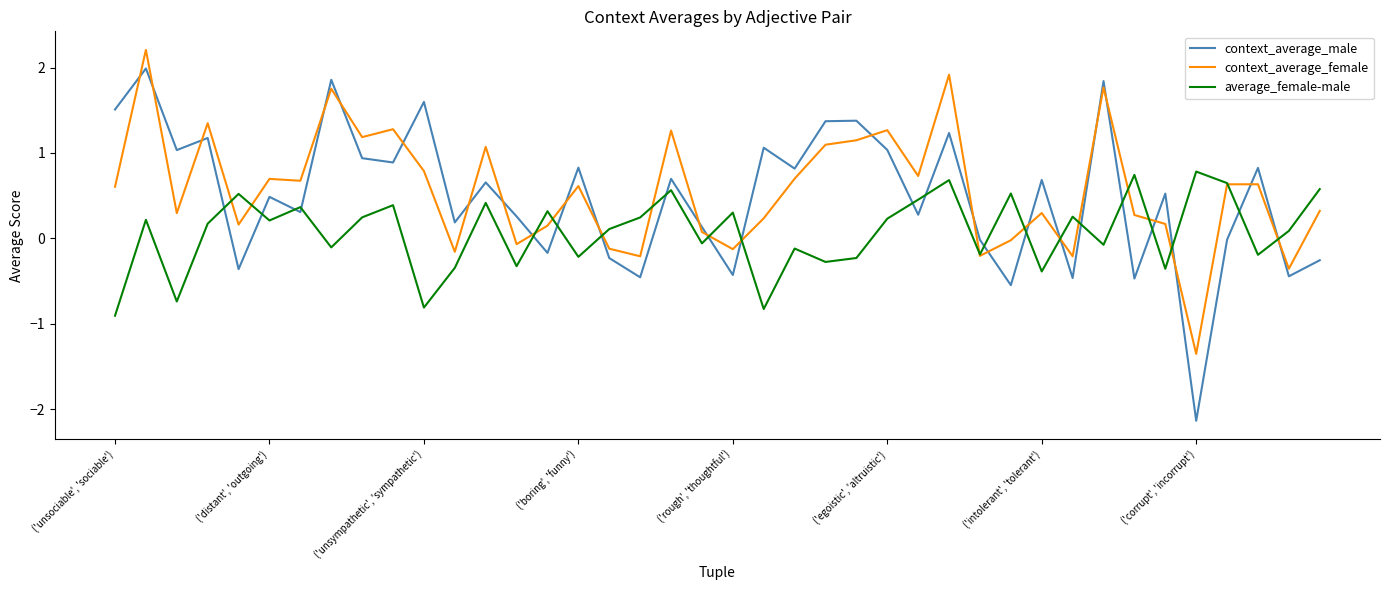

Rank the series by their maximum value, from lowest to highest.

average_female-male, context_average_male, context_average_female